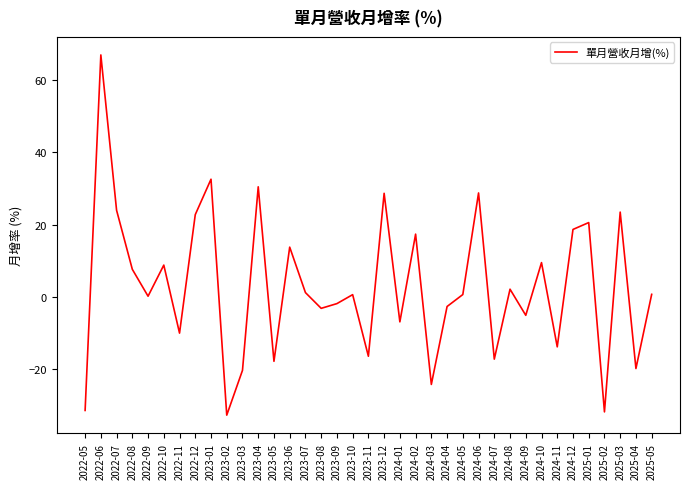

What is the change in value from 2022-05 to 2022-08?

+39.1